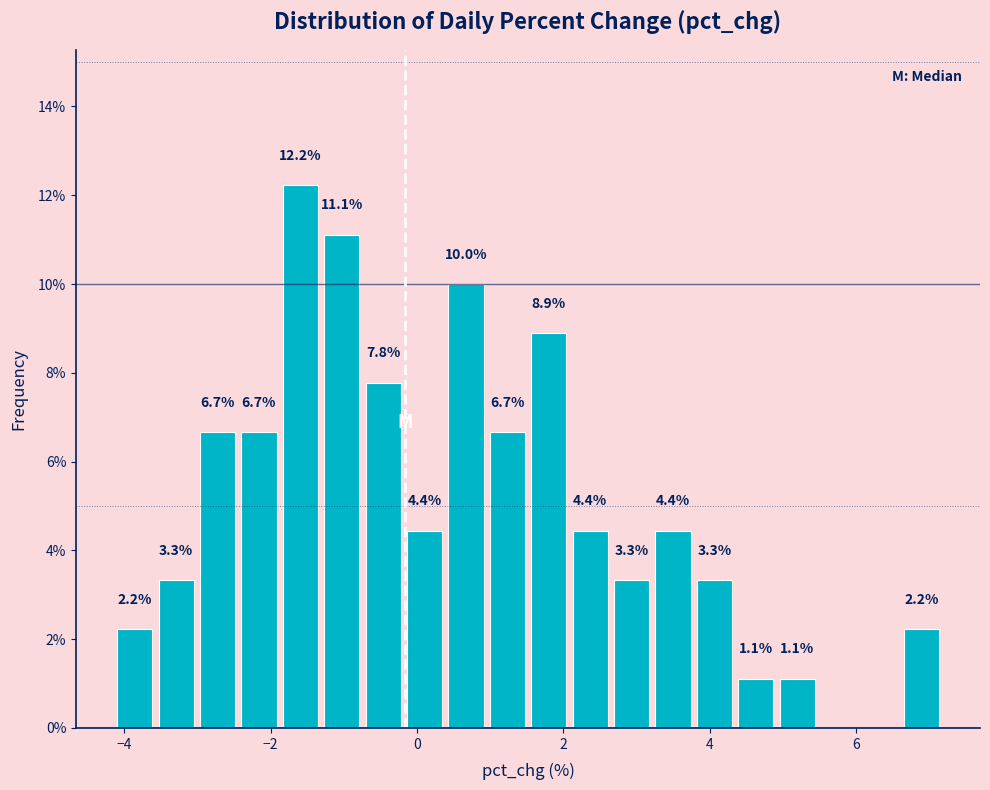

Read against the x-axis, roughly where is the centre of the tallest bar?

-1.6